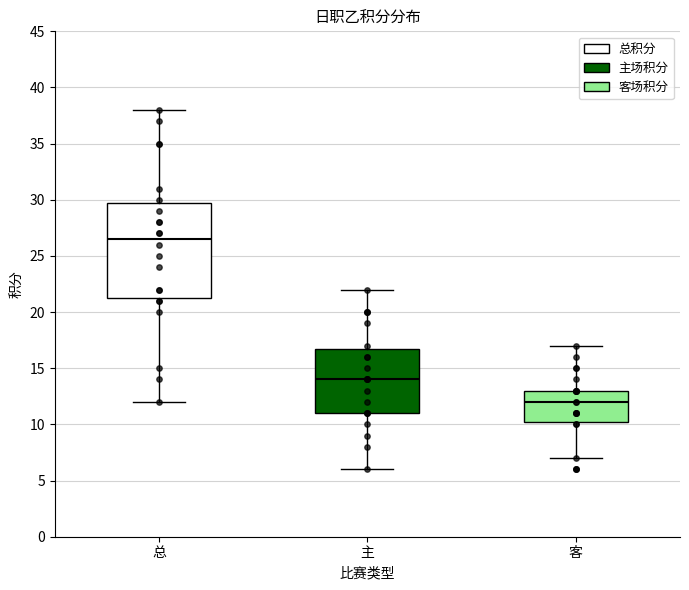

Reading left to right, transcribe this box plot: for each box, give where its median line is, the range the box spans, and where its two whiskers end, as read against the y-axis. The values are not printed on the chart, so give them approximately, as read against the axis.

总: median 26.5, box 21.5 to 30.0, whiskers 12.0 to 38.0
主: median 14.0, box 11.0 to 17.0, whiskers 6.0 to 22.0
客: median 12.0, box 10.5 to 13.0, whiskers 7.0 to 17.0